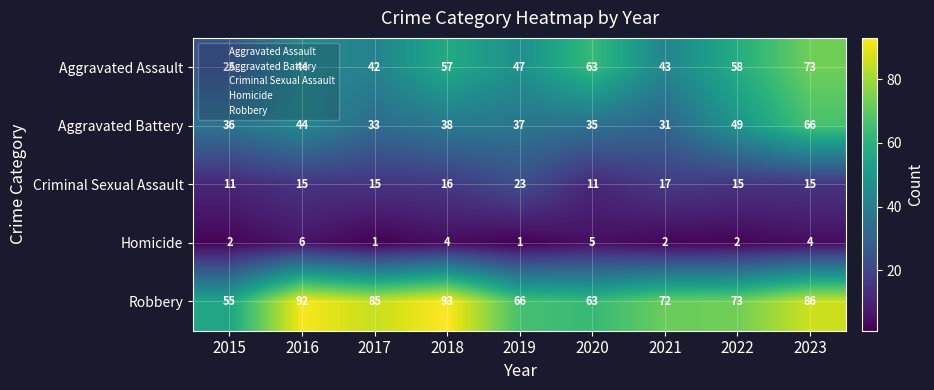

Between 2017 and 2020, which series saw the biggest shift?

Robbery